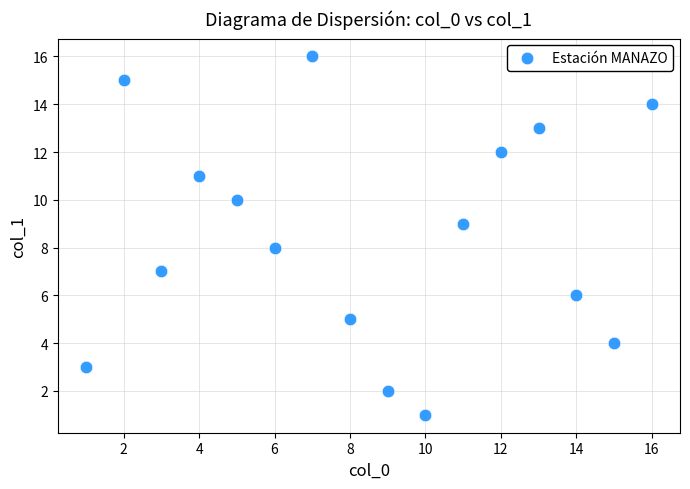

What is the range of X values (max minus min)?

15